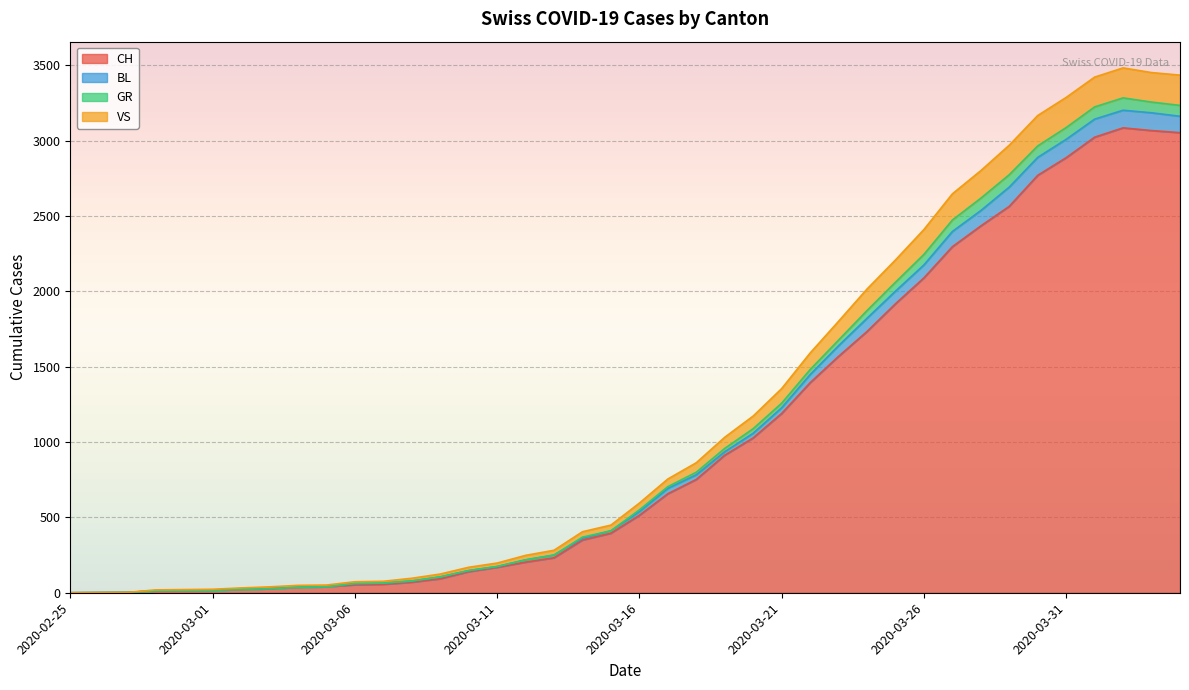

What is the highest value of the CH series?

3086